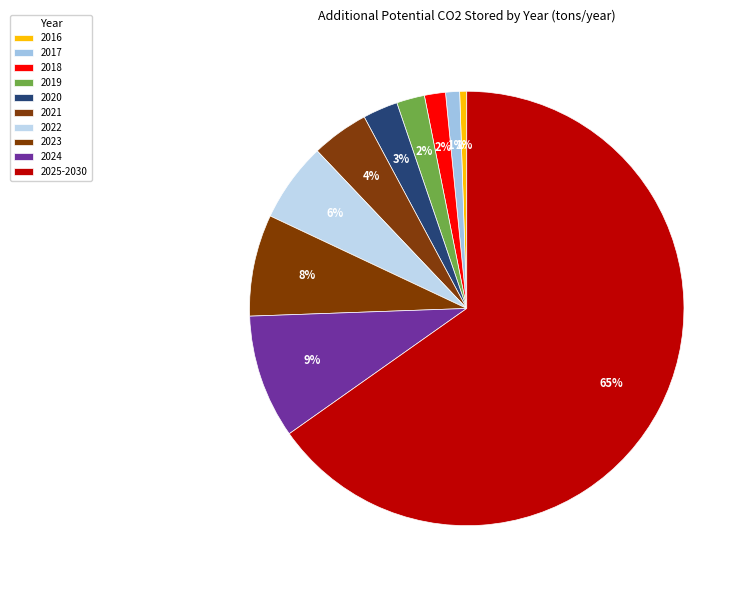

True or false: 2018 accounts for 2% of the total.

True